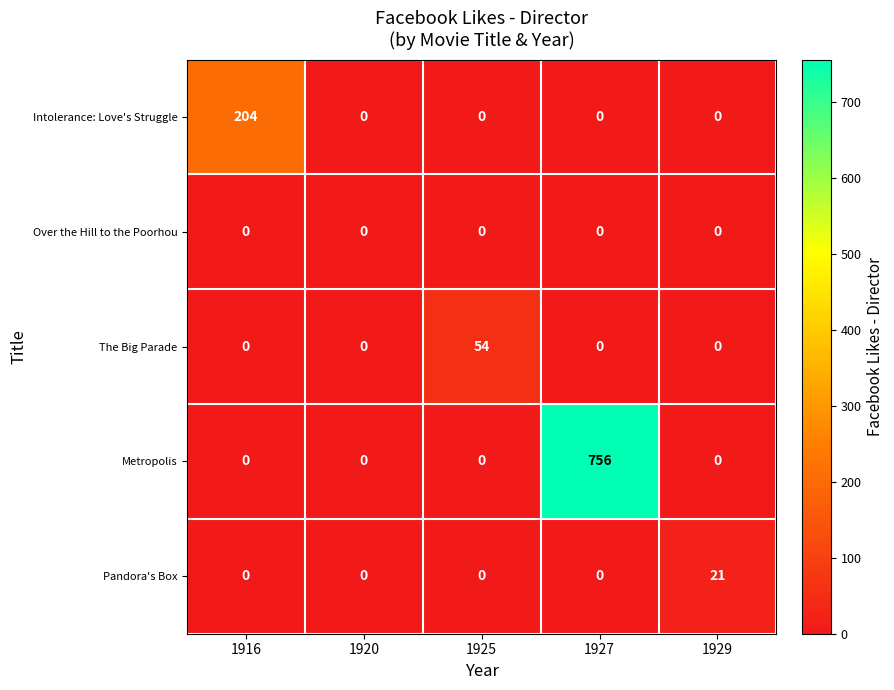

Reading right to left, transcribe all the data shown in this chart.

Intolerance: Love's Struggle: 0	0	0	0	204
Over the Hill to the Poorhou: 0	0	0	0	0
The Big Parade: 0	0	54	0	0
Metropolis: 0	756	0	0	0
Pandora's Box: 21	0	0	0	0